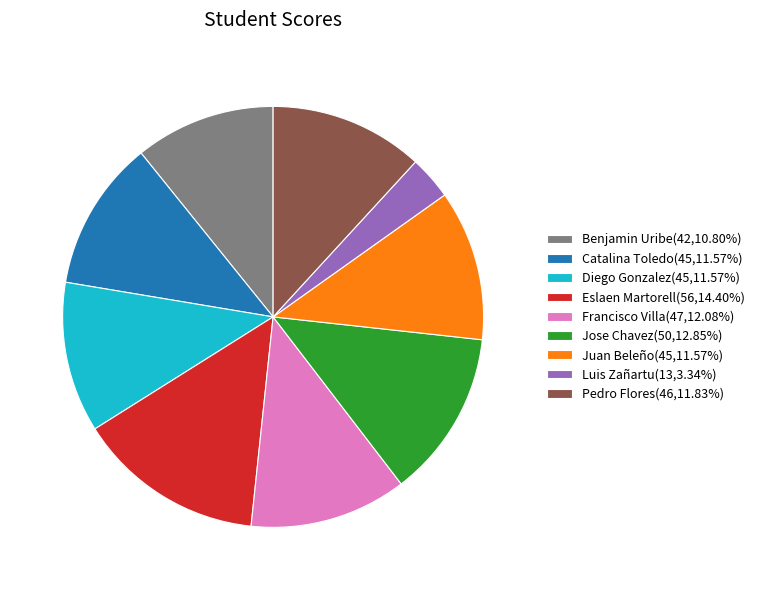

Combined, do Juan Beleño(45,11.57%) and Pedro Flores(46,11.83%) account for over 50%?

No